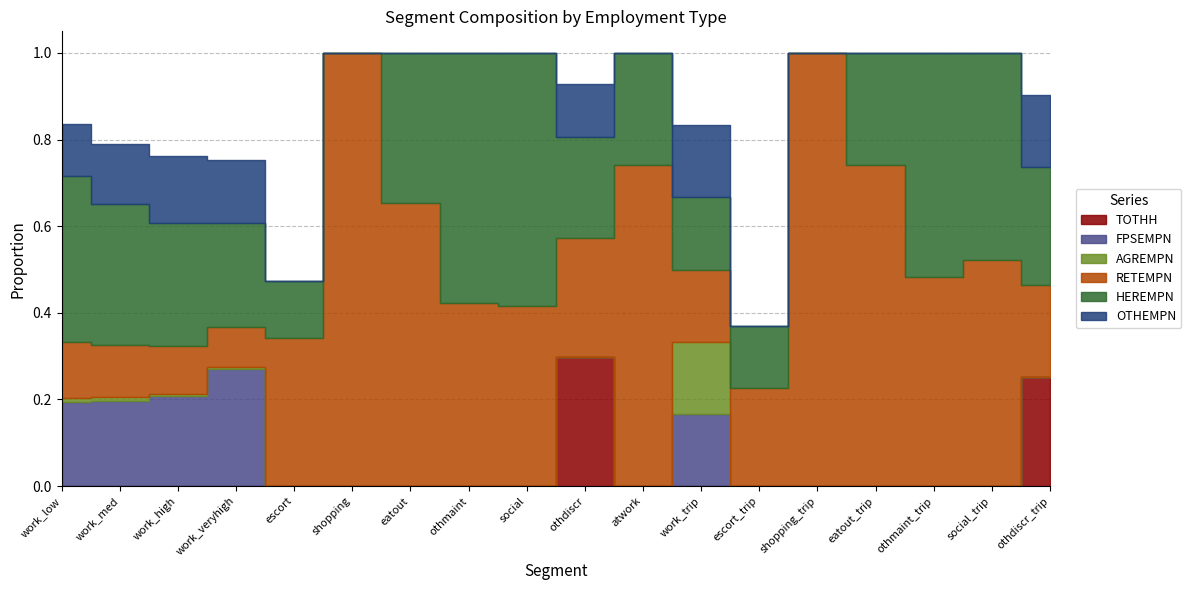

How many data points in AGREMPN are above 0?

5